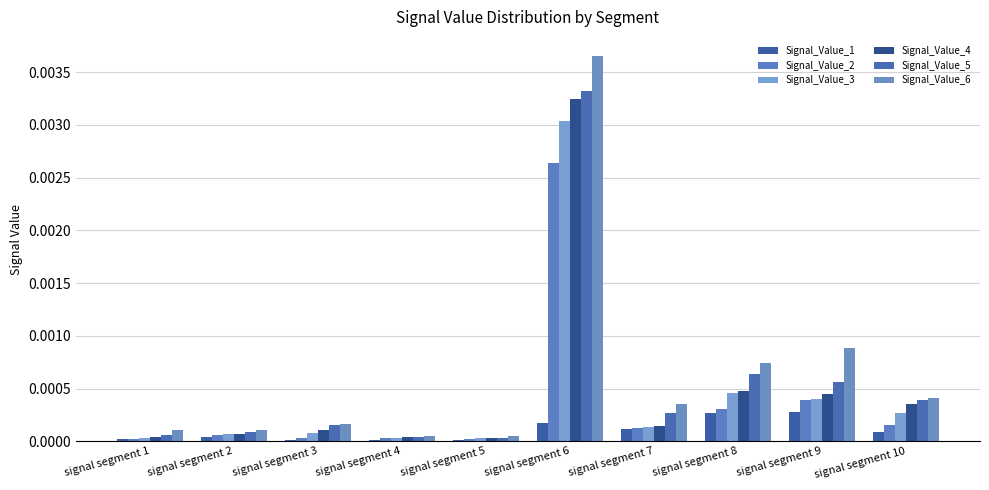

Is it true that Signal_Value_4 equals 0.0 at signal segment 8?

False